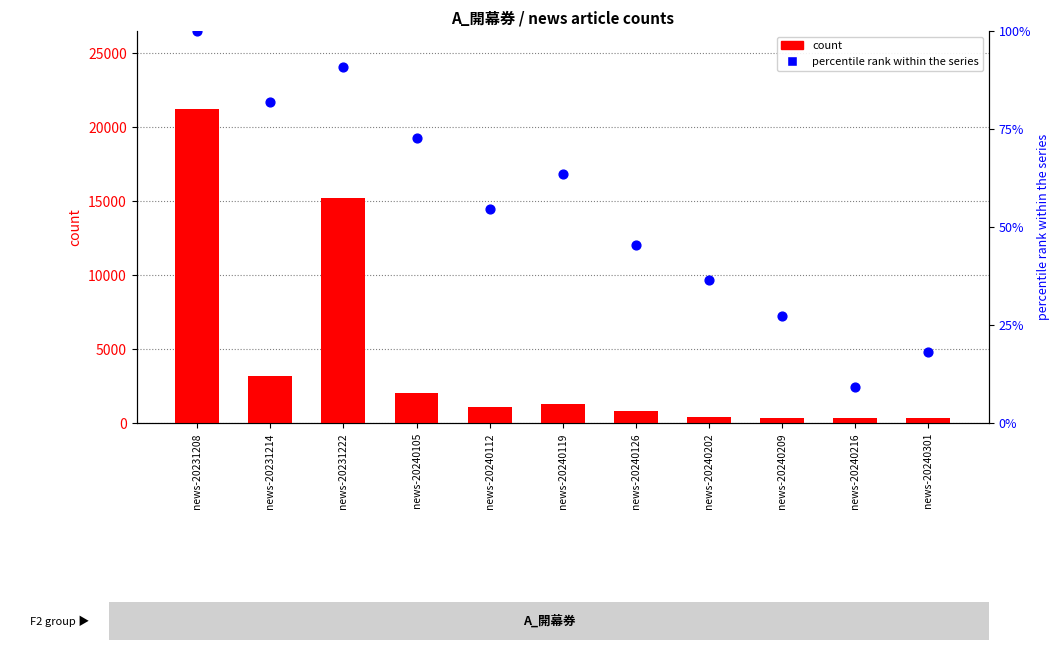

At how many categories does at least one series exceed 10017?

2